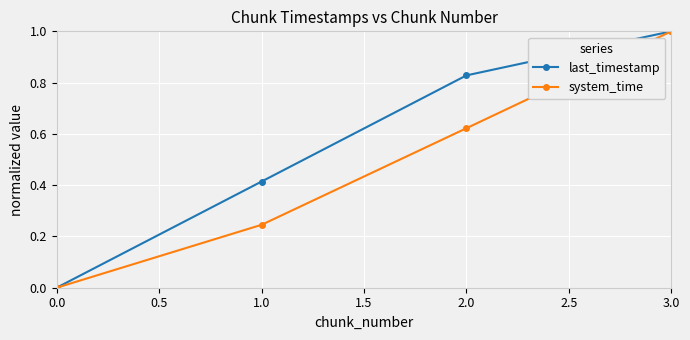

What is the total value across all series at 2.0?

1.5